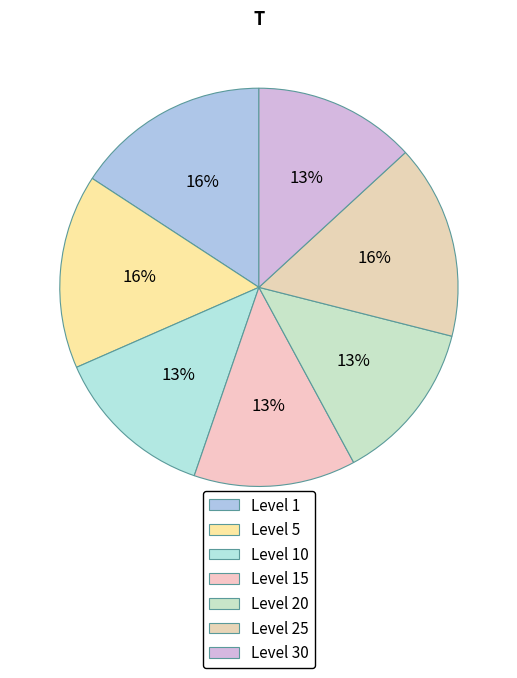

Does Level 30 account for over 50% of the chart?

No